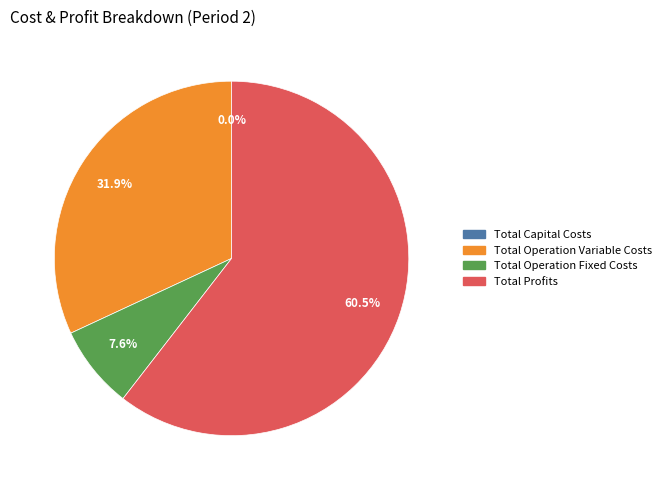

Combined, what portion of the pie is Total Capital Costs and Total Profits?

60.5%